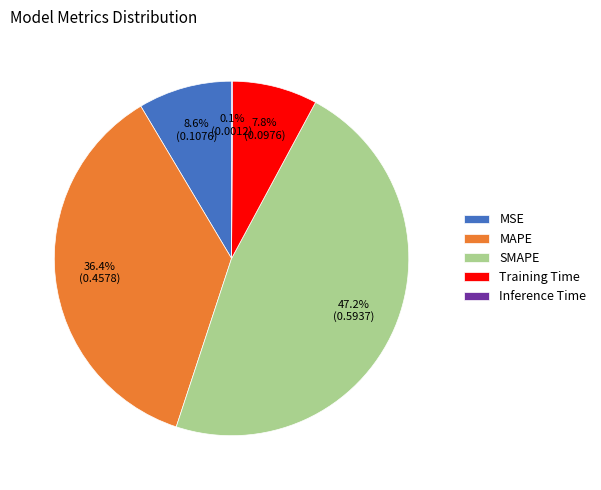

Which slice is the largest?

SMAPE